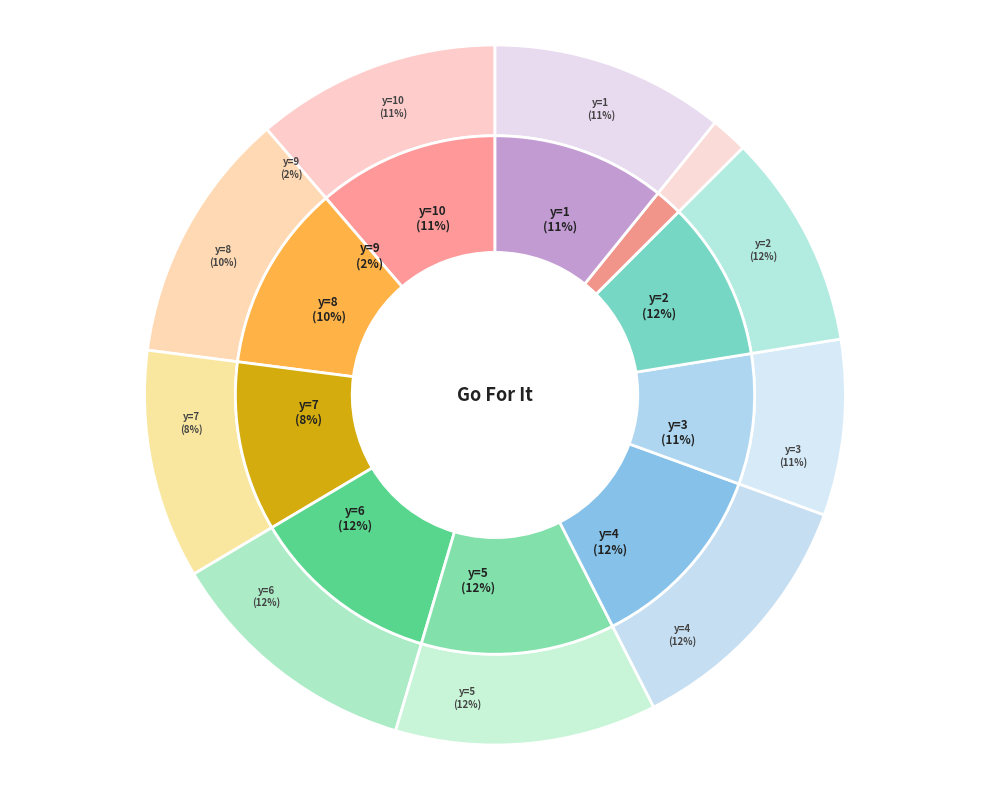

Does y=9 represent more than half of the total?

No